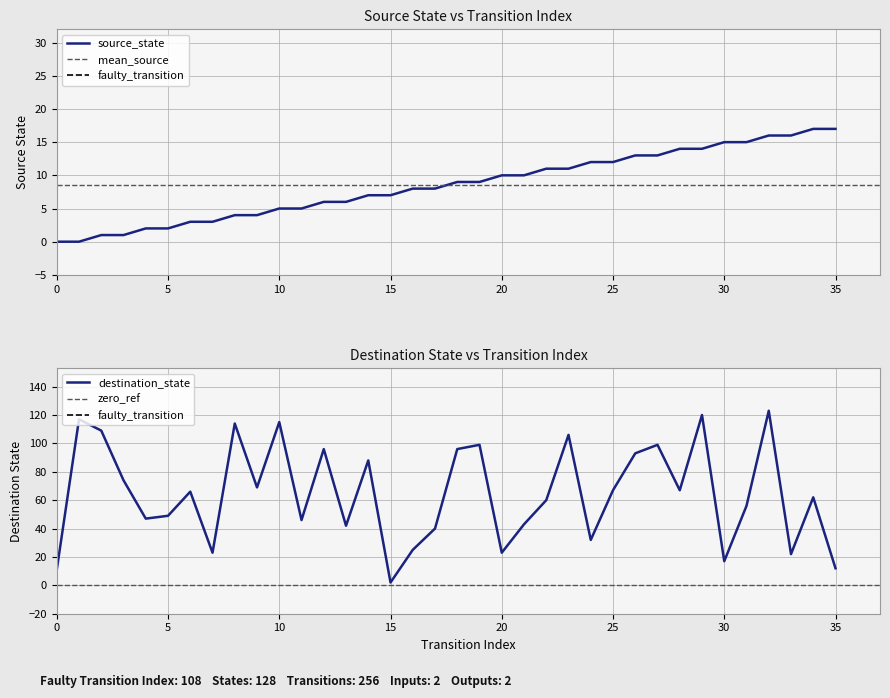

What is the label of the 11th point from the left?

10